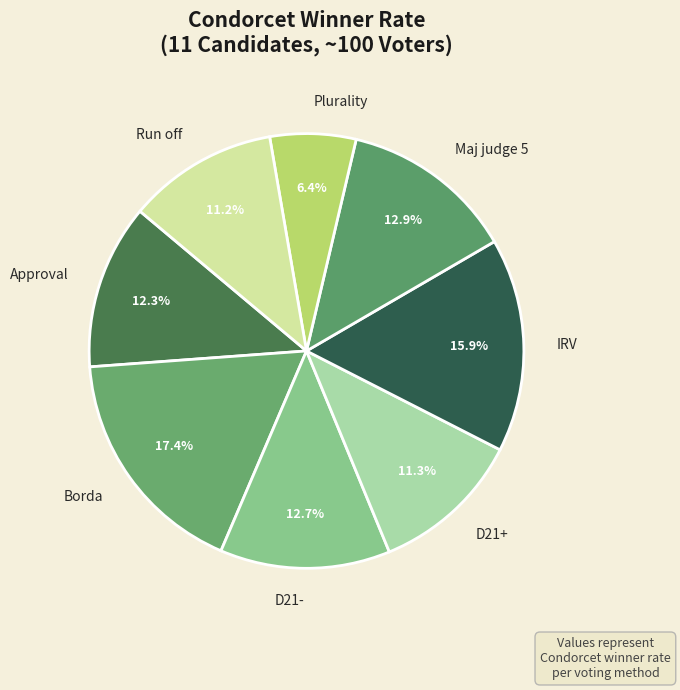

Does any single category account for the majority?

No